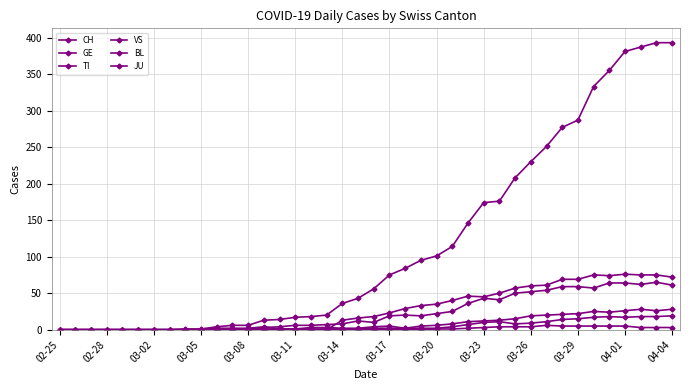

Where is BL nearest to the value 9?

03-26